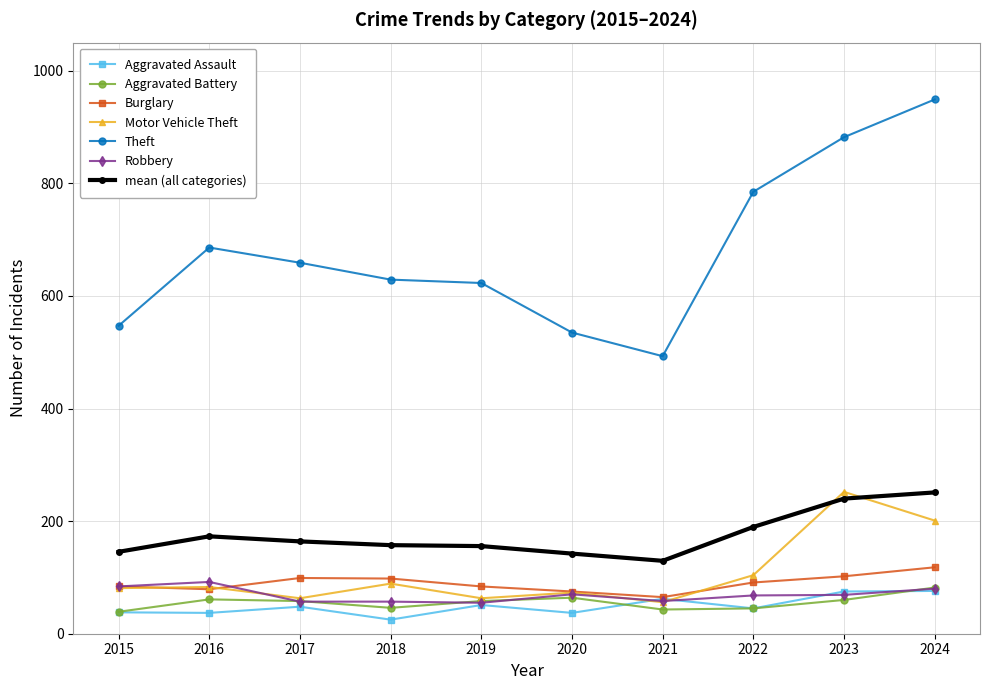

Which category has the highest value in the Burglary series?

2024